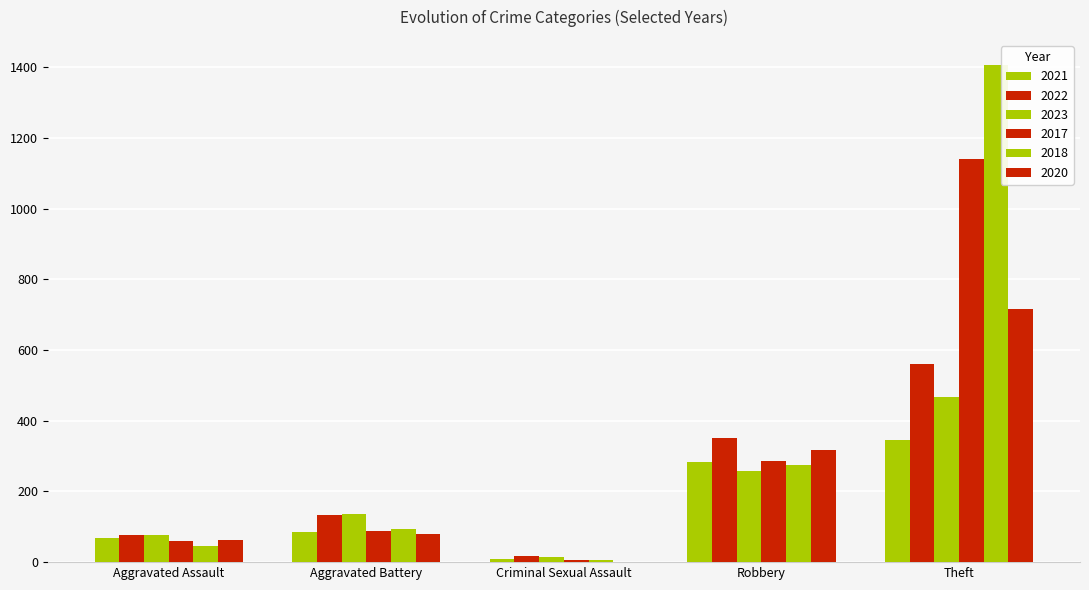

What is the label of the 3rd bar from the left?

Criminal Sexual Assault